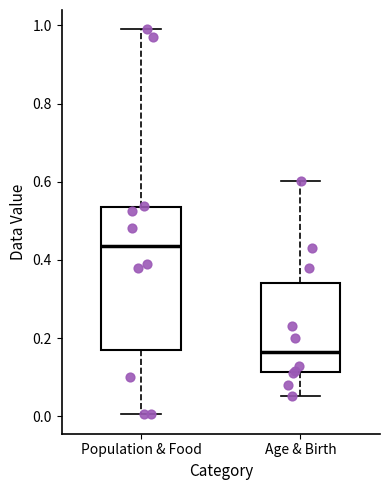

Which box has the highest median line?

Population & Food